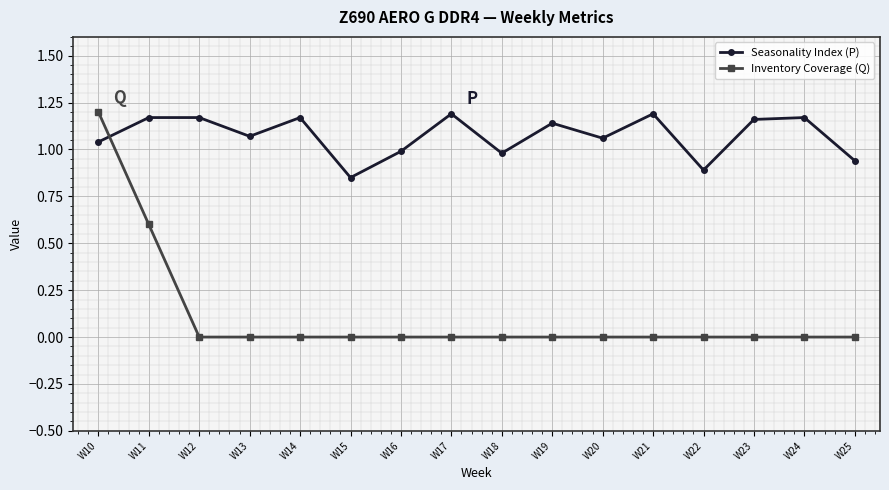

What is the spread (max minus min) of values at W11?

0.6